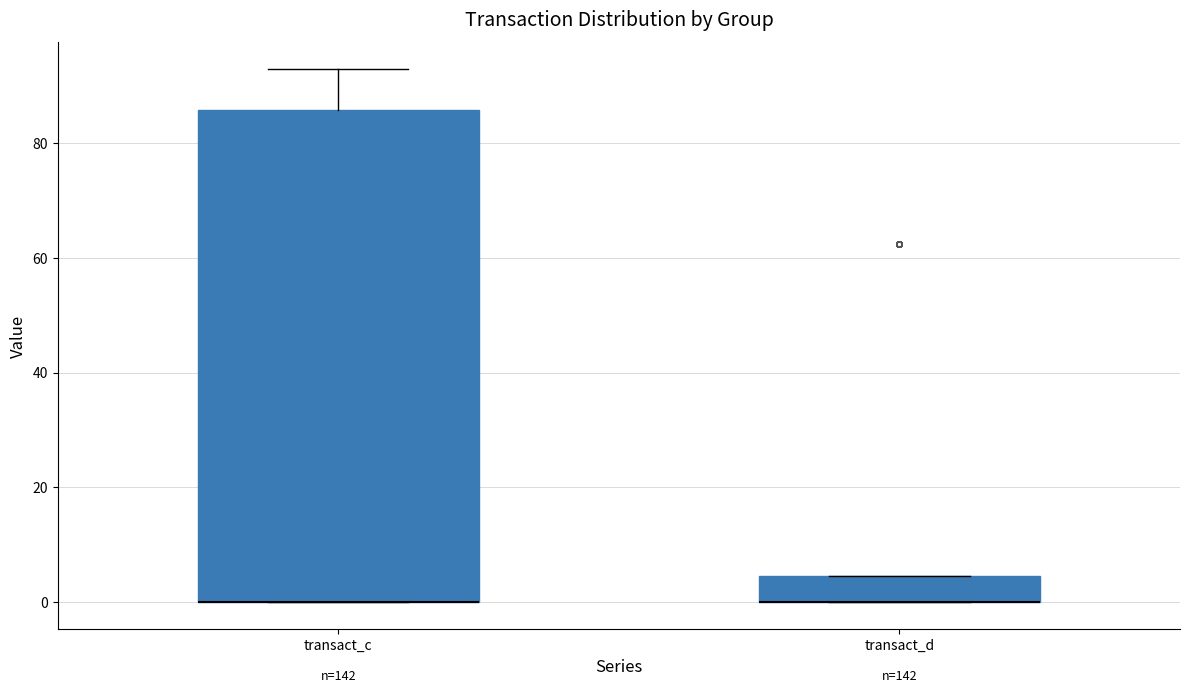

Reading left to right, transcribe this box plot: for each box, give where its median line is, the range the box spans, and where its two whiskers end, as read against the y-axis. The values are not printed on the chart, so give them approximately, as read against the axis.

transact_c: median 0 (drawn on the box's lower edge), box 0 to 86, whiskers 0 to 92
transact_d: median 0 (drawn on the box's lower edge), box 0 to 4, whiskers 0 to 4